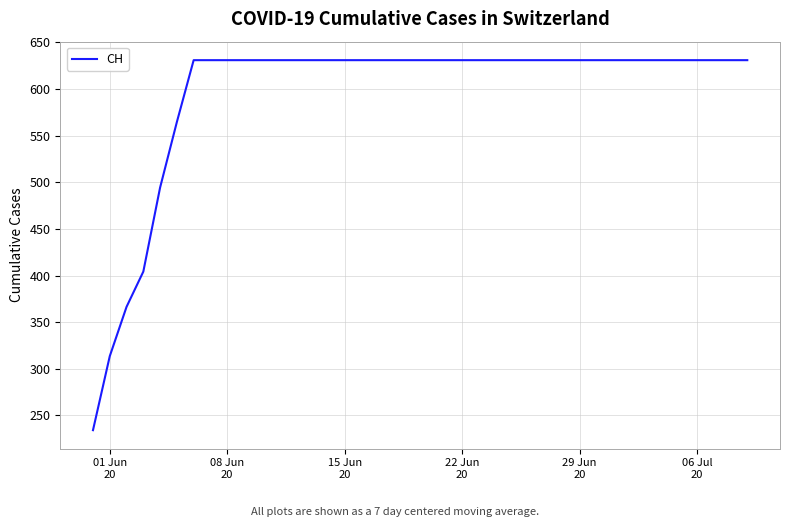

What is the maximum value shown in the chart?

631.0